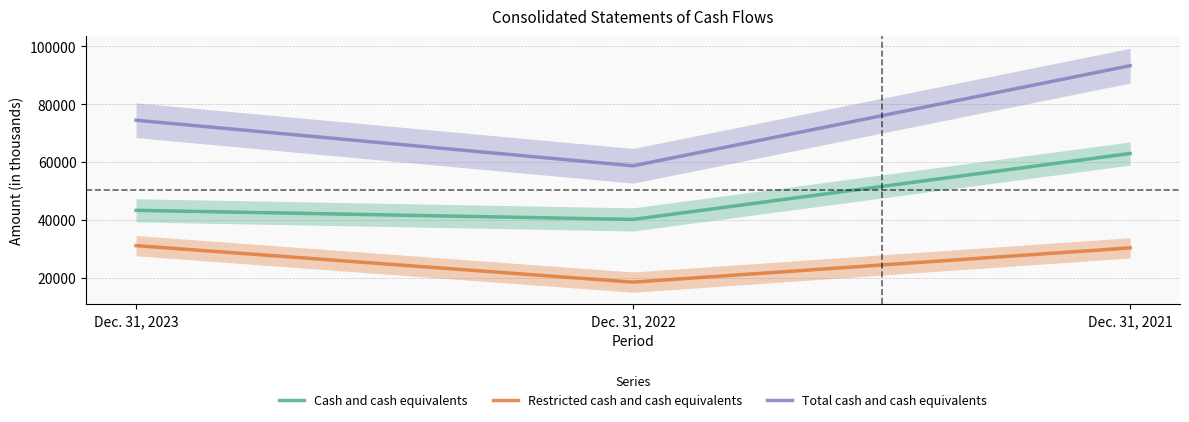

The Total cash and cash equivalents series shows 29665 at Dec. 31, 2021. True or false?

False